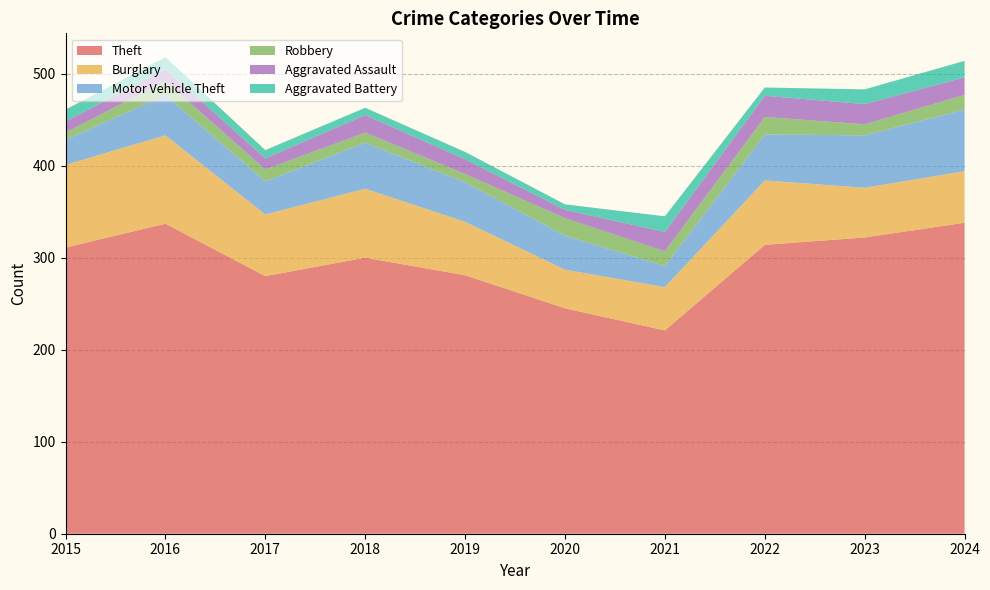

Reading right to left, extract all data points from this chart.

Theft: 2024=338	2023=322	2022=314	2021=221	2020=245	2019=281	2018=300	2017=280	2016=337	2015=311
Burglary: 2024=56	2023=54	2022=70	2021=47	2020=42	2019=58	2018=75	2017=67	2016=96	2015=90
Motor Vehicle Theft: 2024=67	2023=57	2022=50	2021=23	2020=37	2019=43	2018=50	2017=36	2016=44	2015=27
Robbery: 2024=16	2023=12	2022=19	2021=16	2020=19	2019=9	2018=11	2017=13	2016=15	2015=8
Aggravated Assault: 2024=19	2023=22	2022=23	2021=21	2020=9	2019=16	2018=19	2017=12	2016=13	2015=12
Aggravated Battery: 2024=18	2023=16	2022=9	2021=17	2020=6	2019=8	2018=8	2017=9	2016=13	2015=13